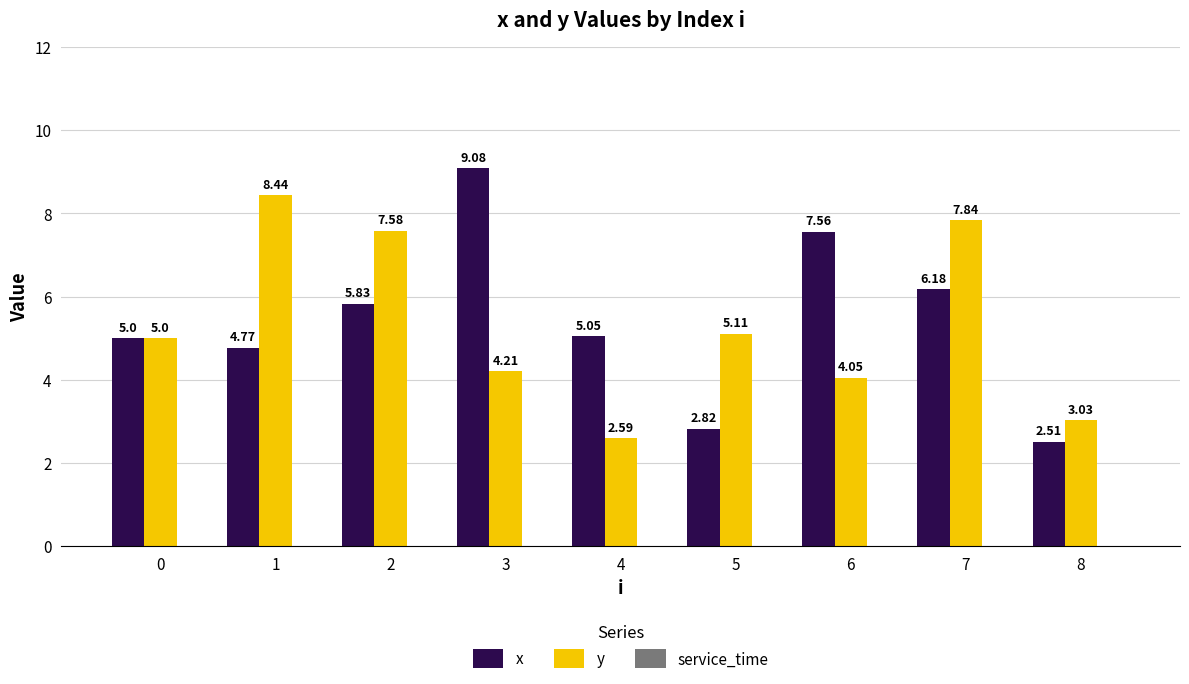

List the labels in order of y value, largest first.

1, 7, 2, 5, 0, 3, 6, 8, 4